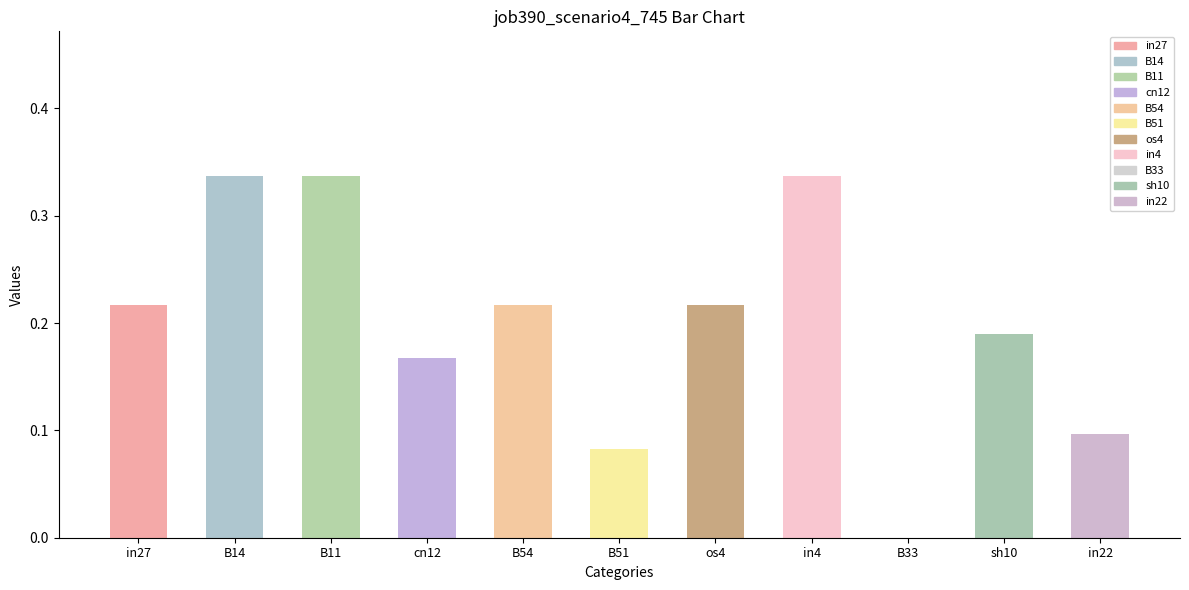

The chart shows a value of 0.5 at in4. True or false?

False